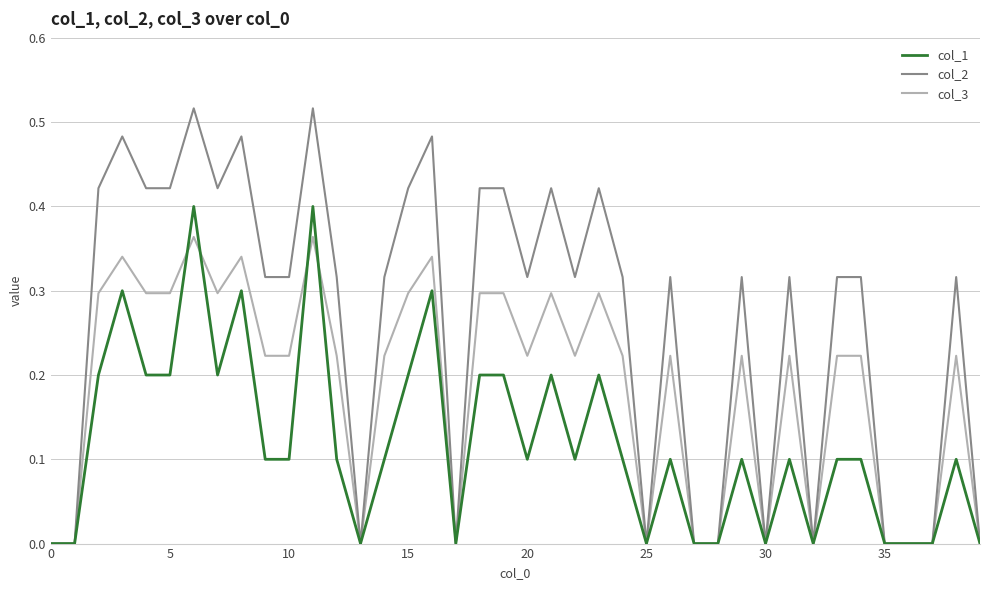

Count the number of categories in the chart.

40